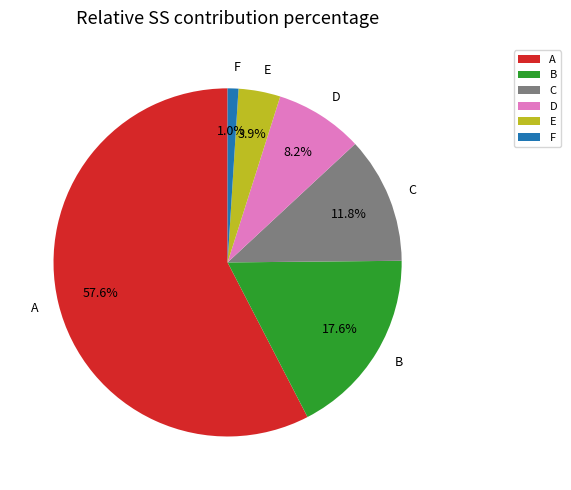

True or false: A accounts for 58% of the total.

True